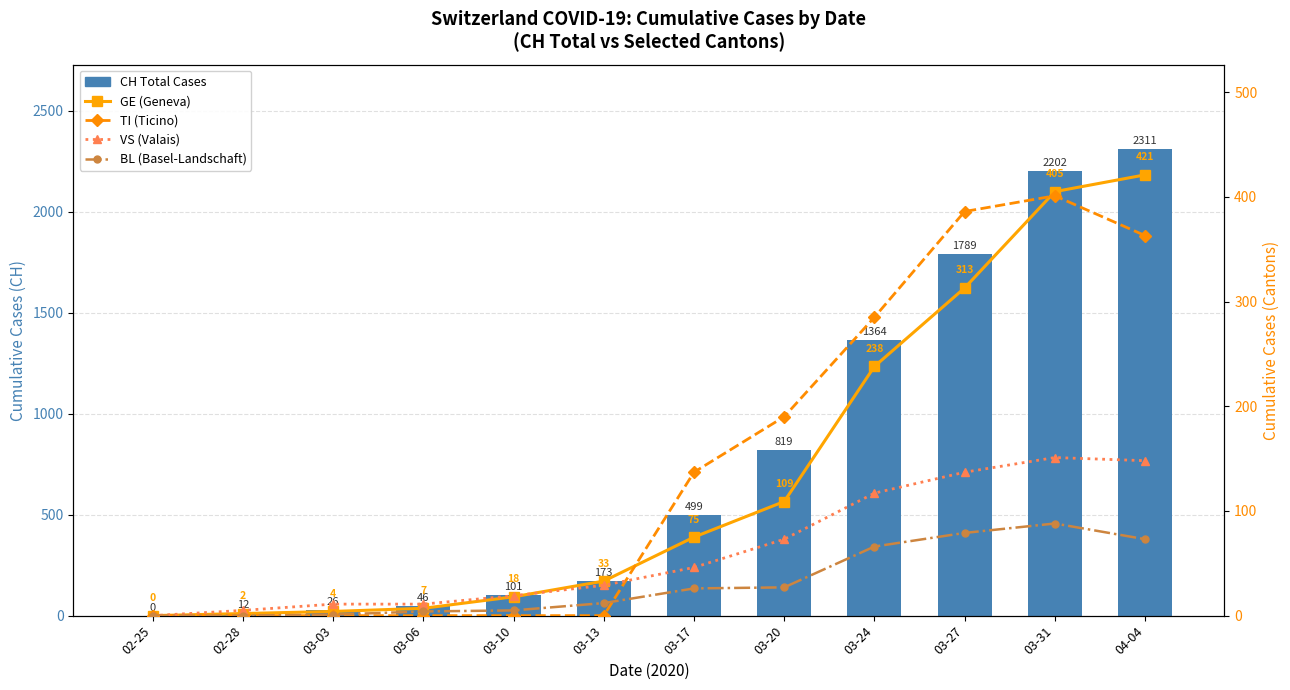

What is the highest value of the GE (Geneva) series?

421